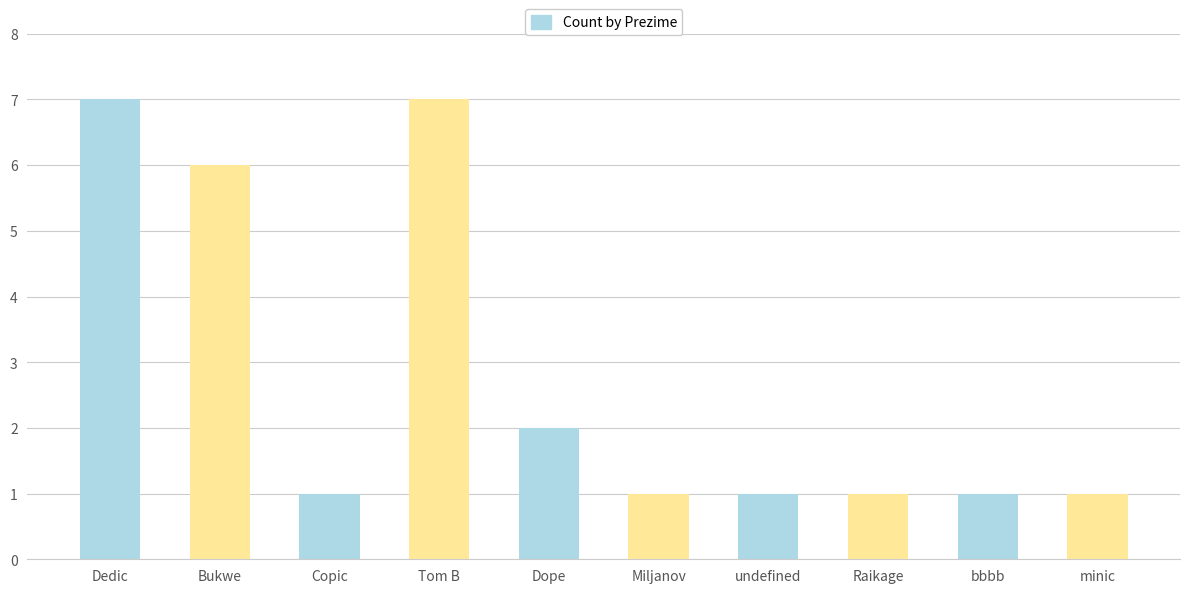

Is it true that the value at Dedic is 3?

False